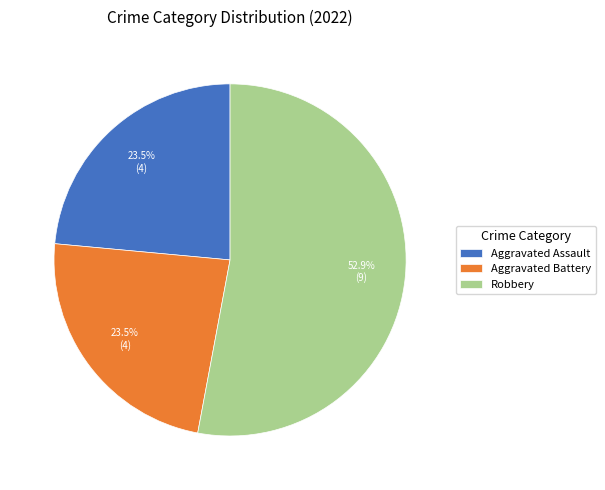

What percentage is NOT represented by Aggravated Battery?

76.5%